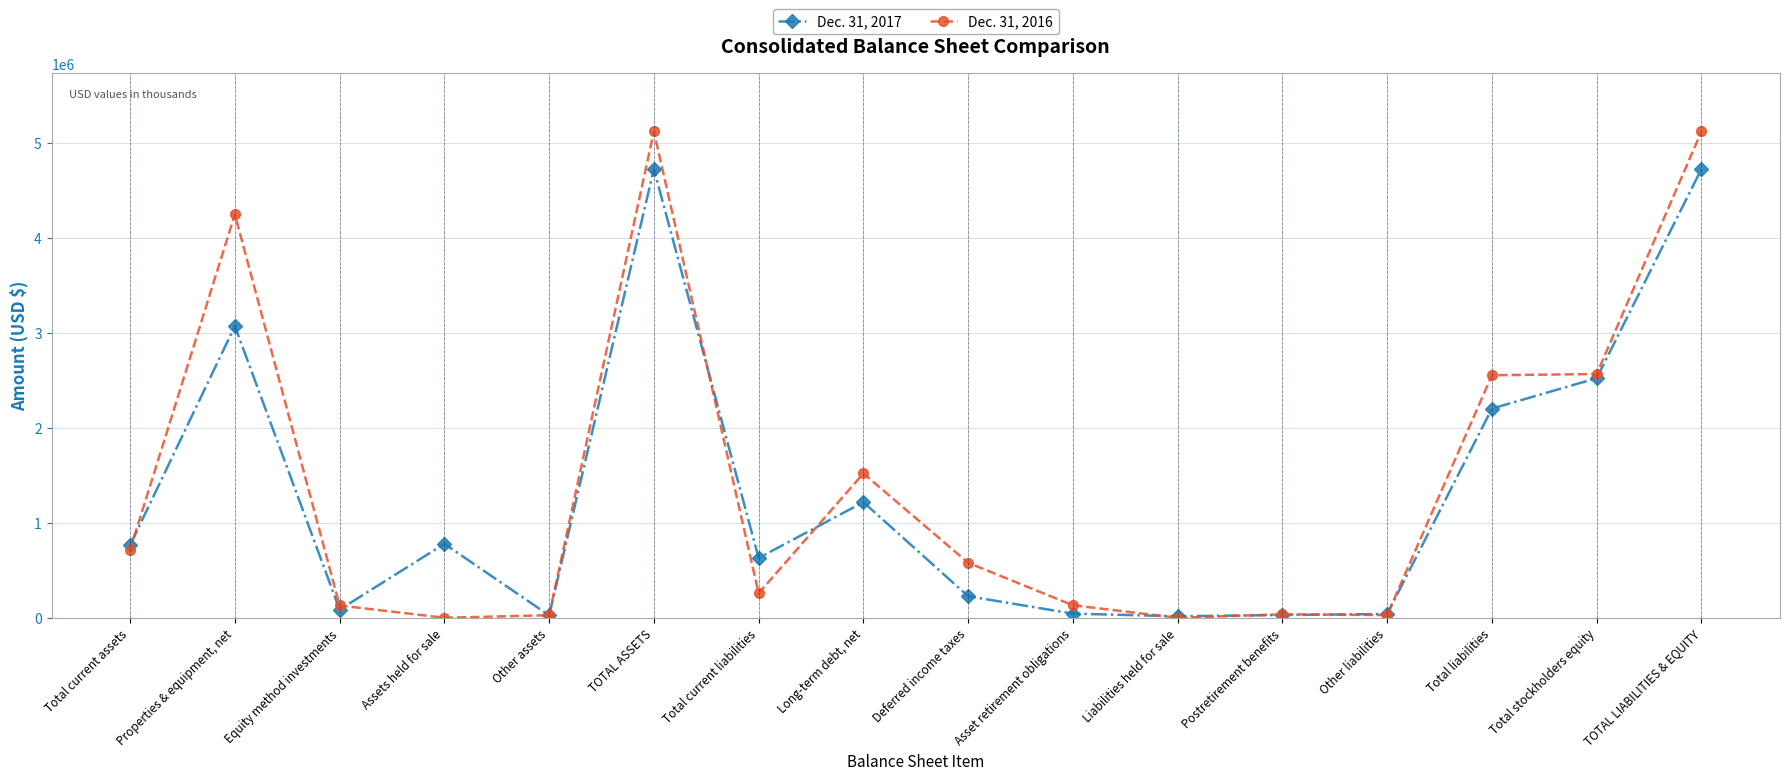

What is the value of the Dec. 31, 2017 point at the 5th from the left?

25251